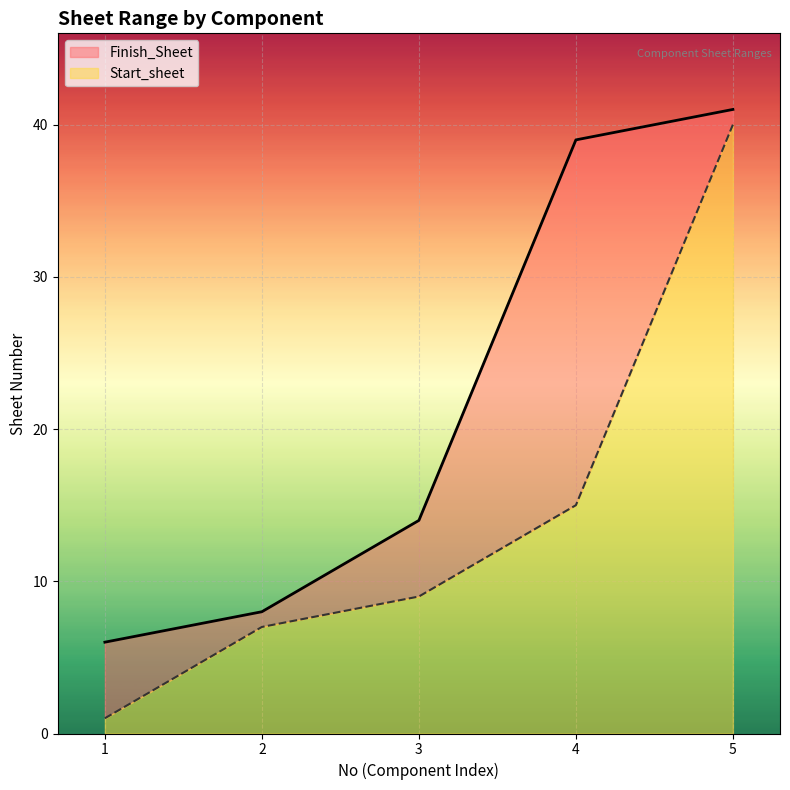

At 4, list the series in order from largest to smallest.

Finish_Sheet, Start_sheet